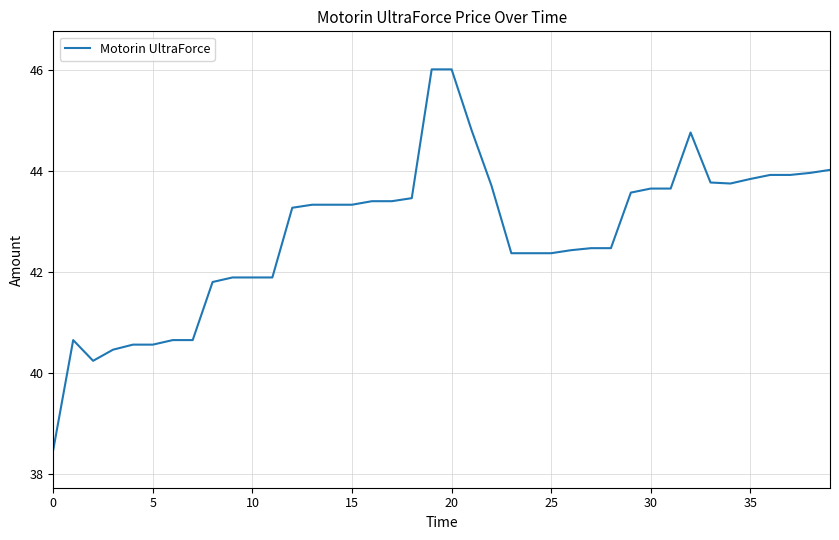

What is the smallest value displayed?

38.5